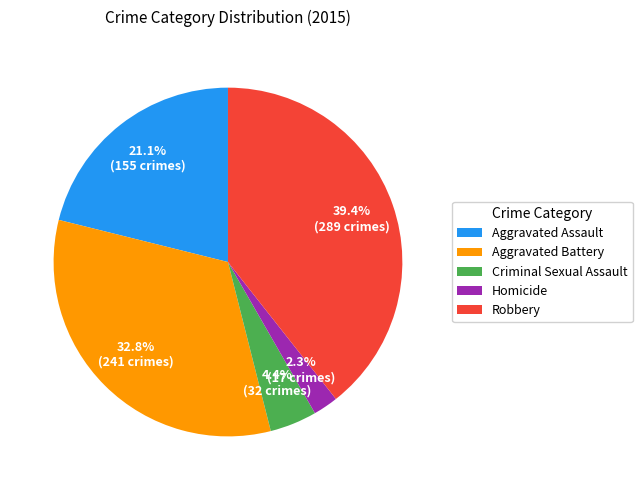

How many slices are in this pie chart?

5